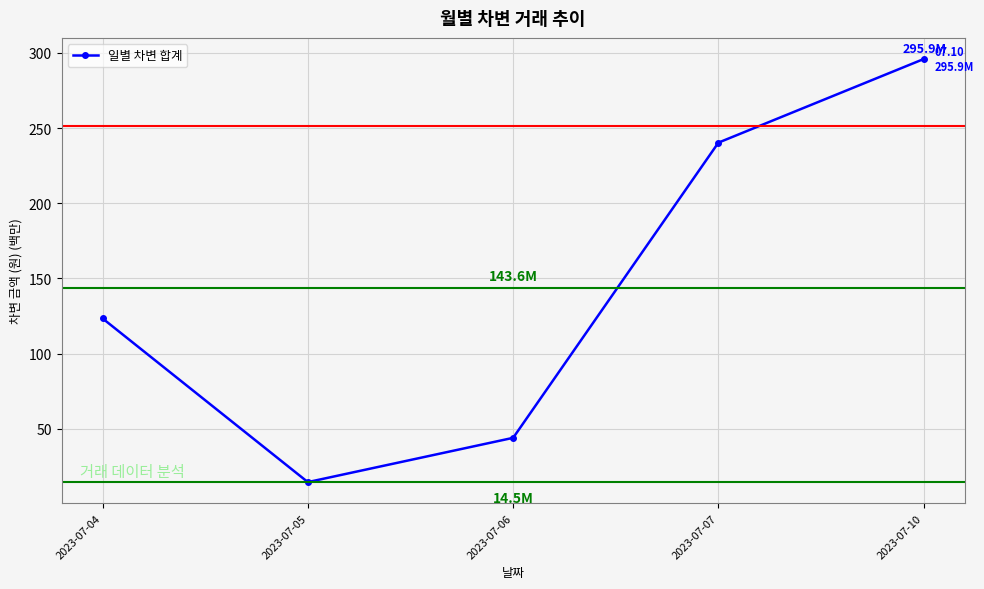

What is the difference between the second highest and second lowest values?

196.4